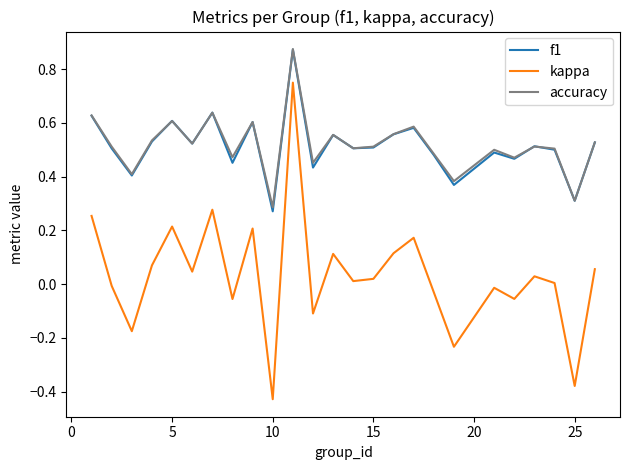

True or false: f1 and kappa cross at least once.

False